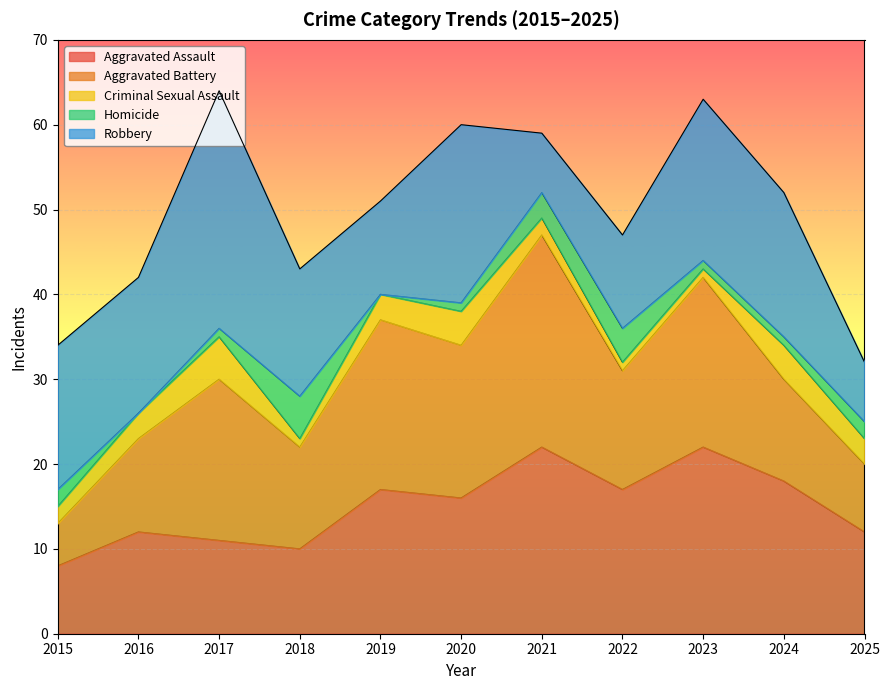

What is the value of the Aggravated Battery point at the 3rd from the left?

19